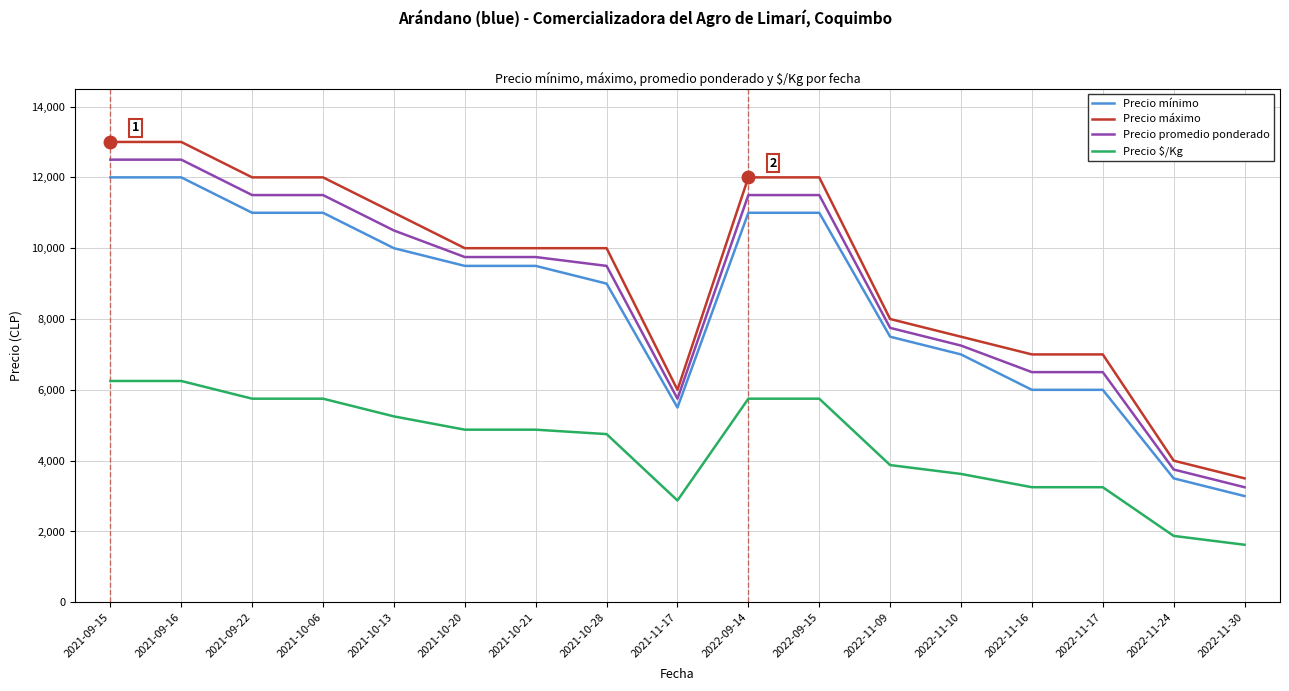

True or false: Precio promedio ponderado and Precio máximo intersect in this chart.

False